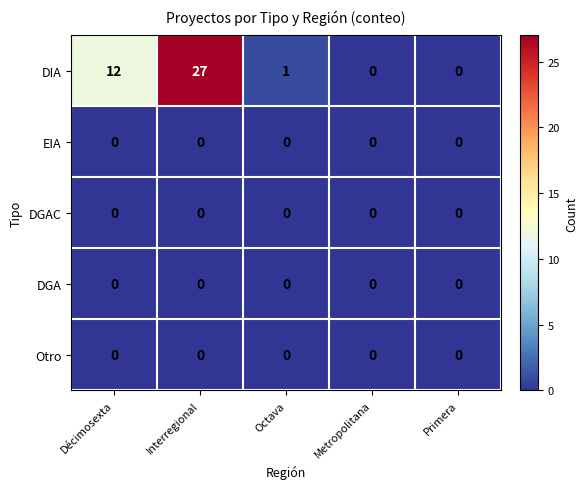

Which series has the widest spread of values?

DIA